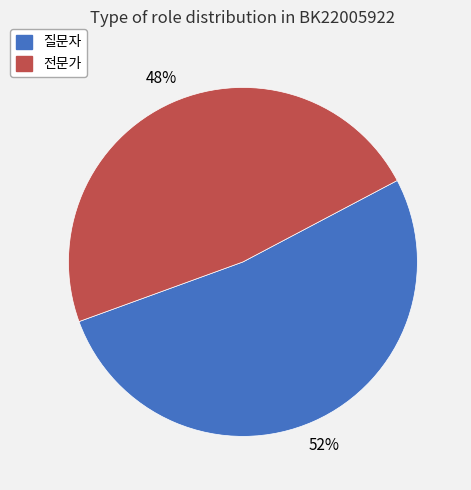

To the nearest percent, what is the difference between the largest and smallest slice percentages?

4%